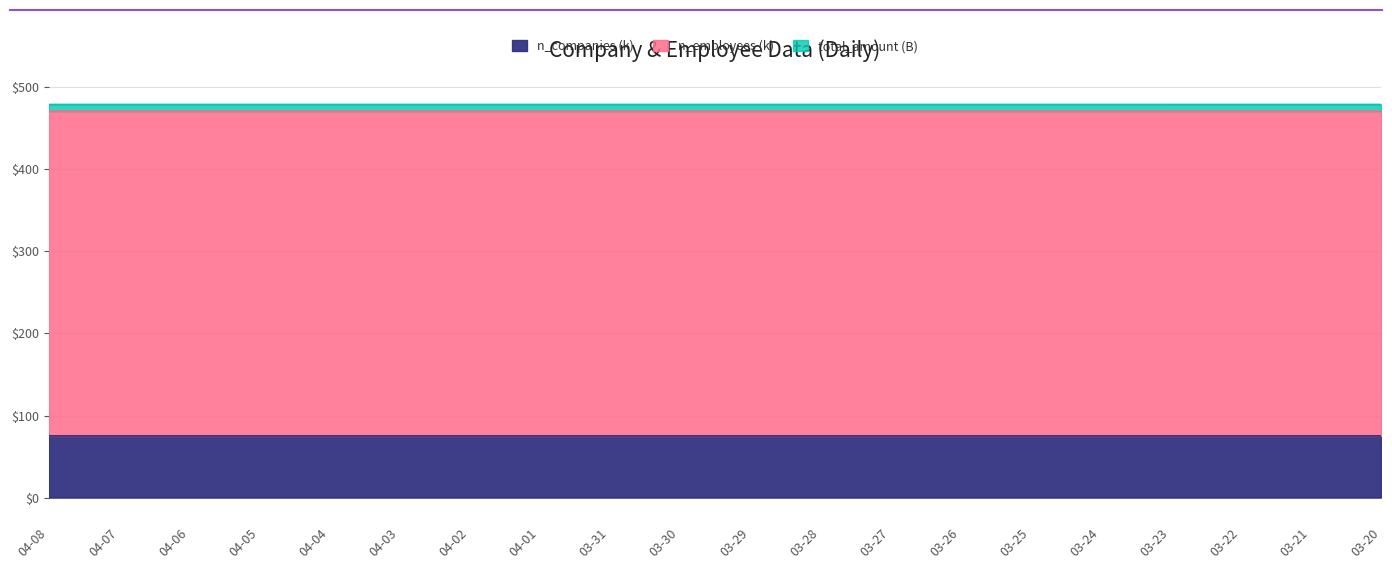

At how many categories does at least one series exceed 139?

20